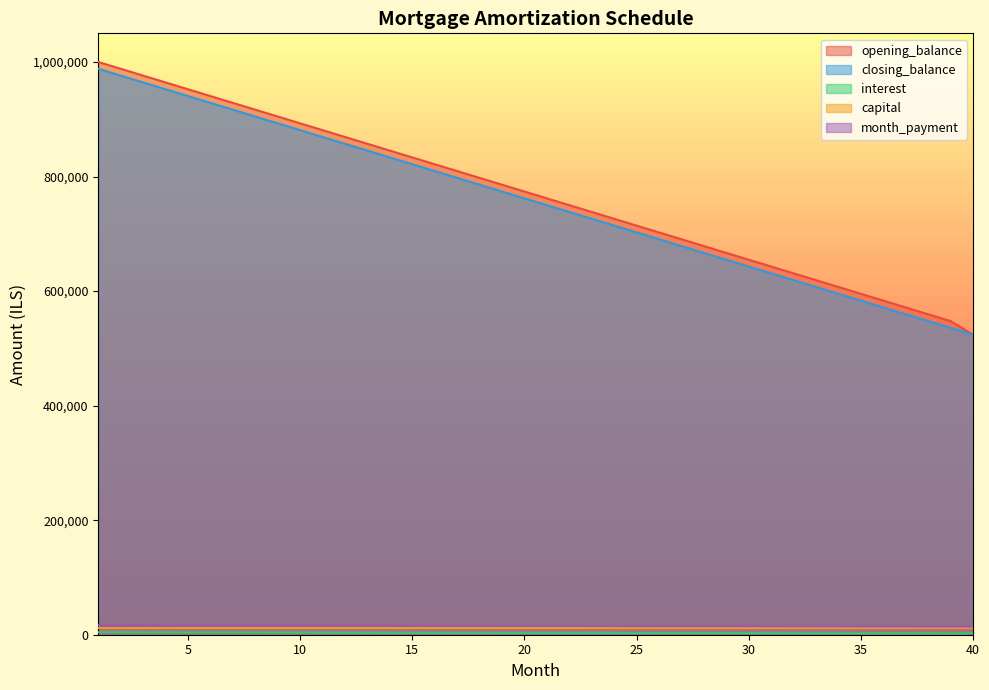

At which category is the sum across all series the highest?

1